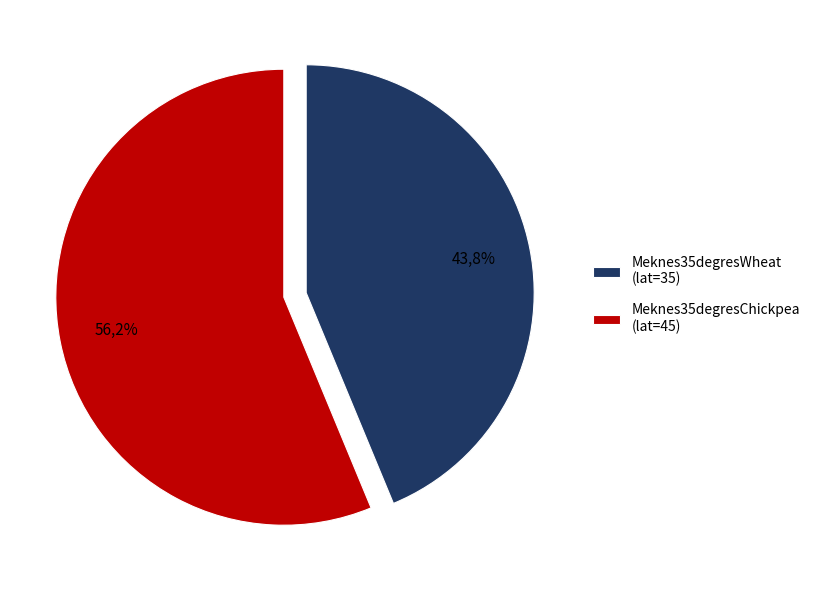

What is the largest slice in the pie chart?

Meknes35degresChickpea